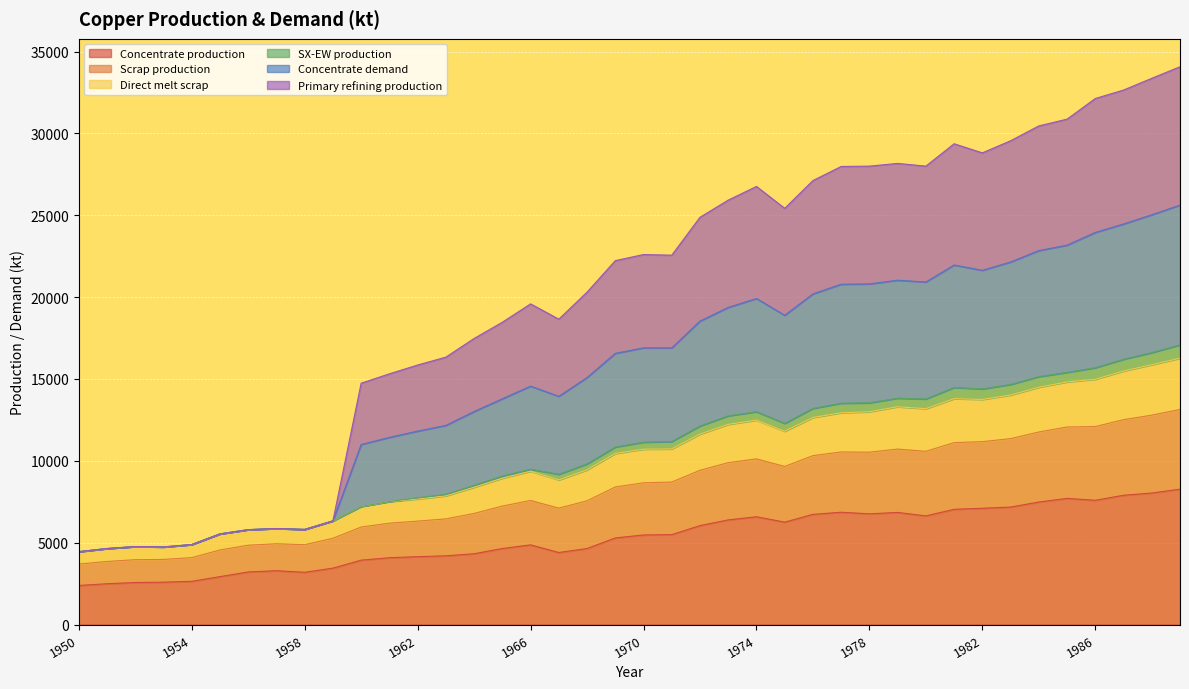

At which category does Scrap production reach its first local peak?

1952